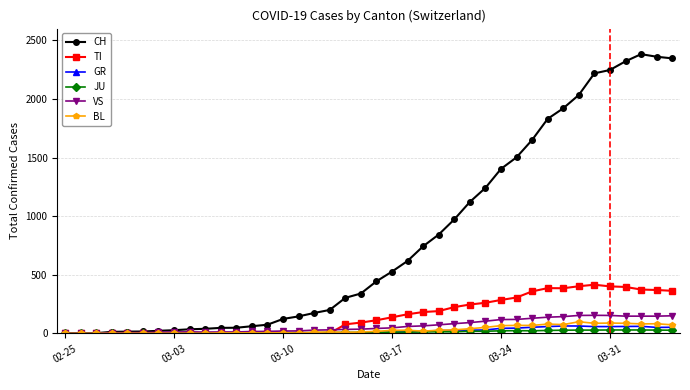

True or false: TI has more than 0 interior local peaks.

True